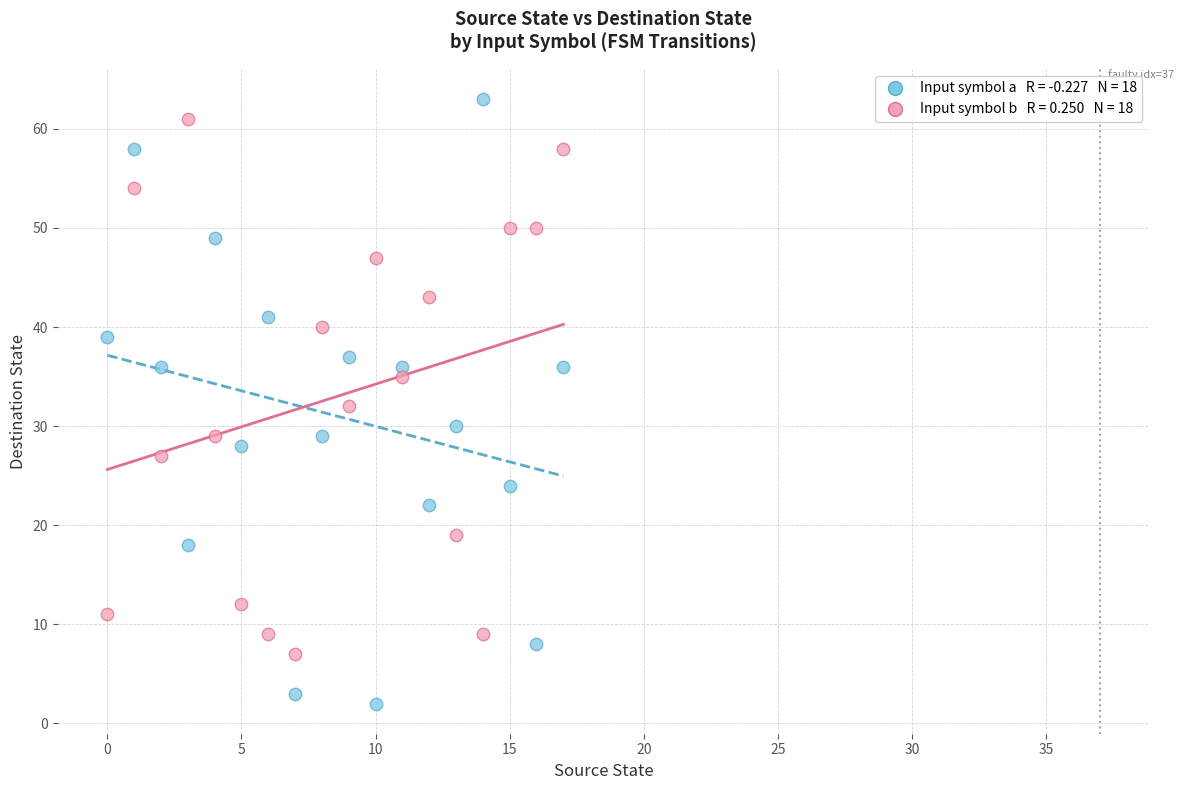

Across all data points, what is the range of Y values (max minus min)?

61